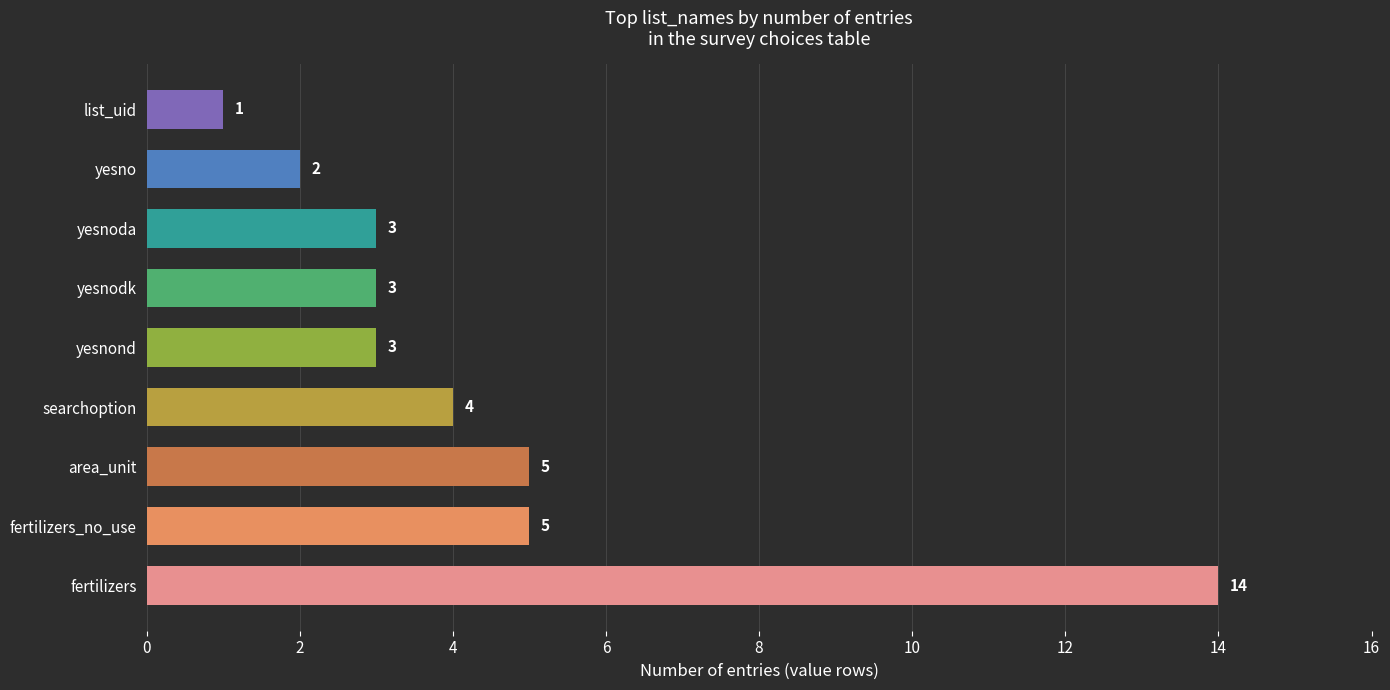

Reading bottom to top, extract all data points from this chart.

fertilizers=14	fertilizers_no_use=5	area_unit=5	searchoption=4	yesnond=3	yesnodk=3	yesnoda=3	yesno=2	list_uid=1